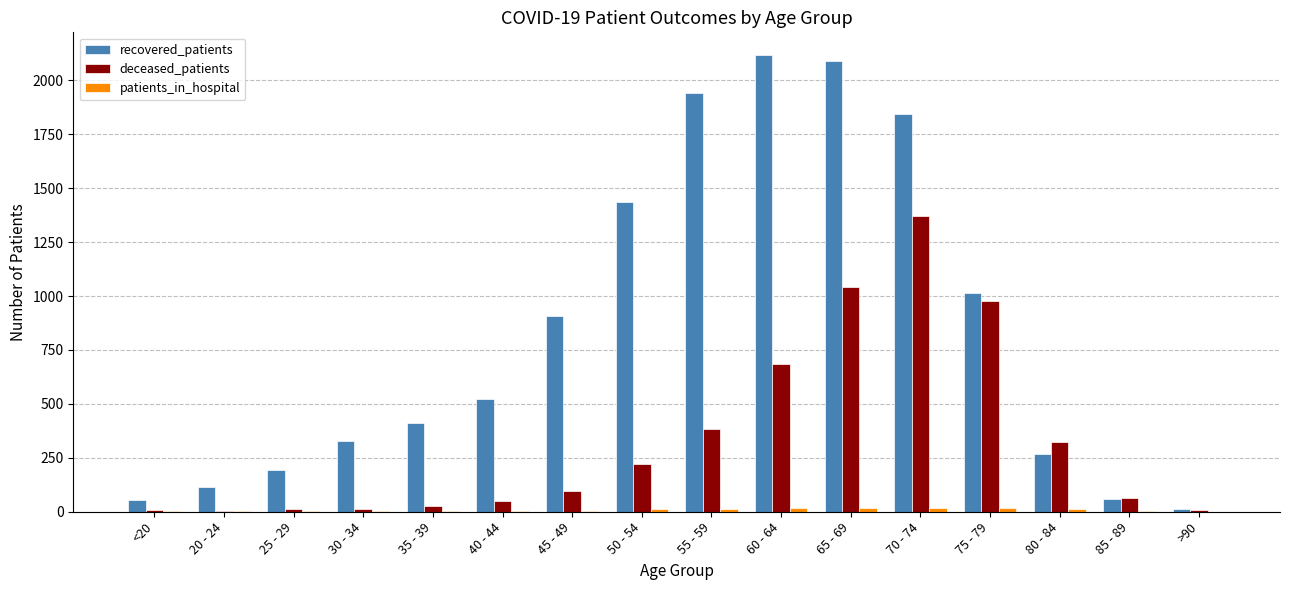

True or false: deceased_patients has a value of 360 at 50 - 54.

False